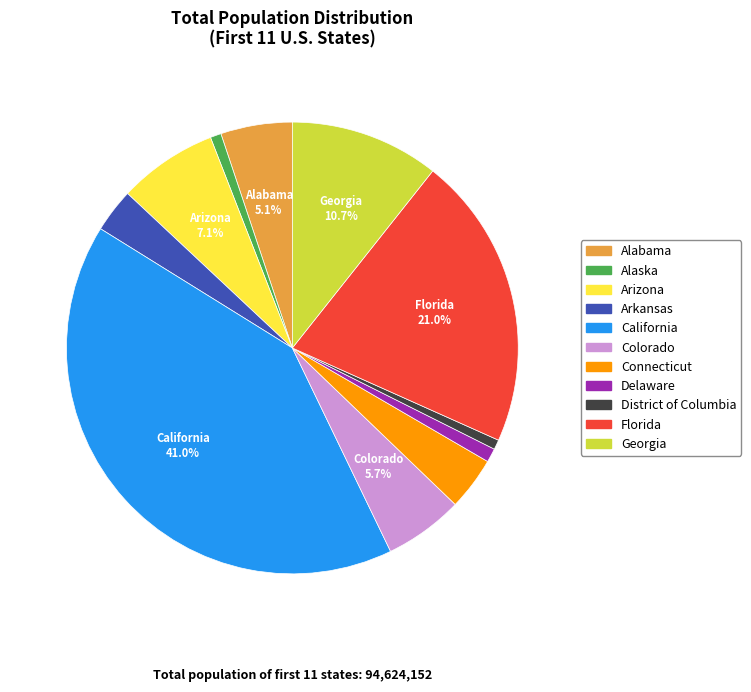

What percentage is the Alabama slice, to the nearest percent?

5%